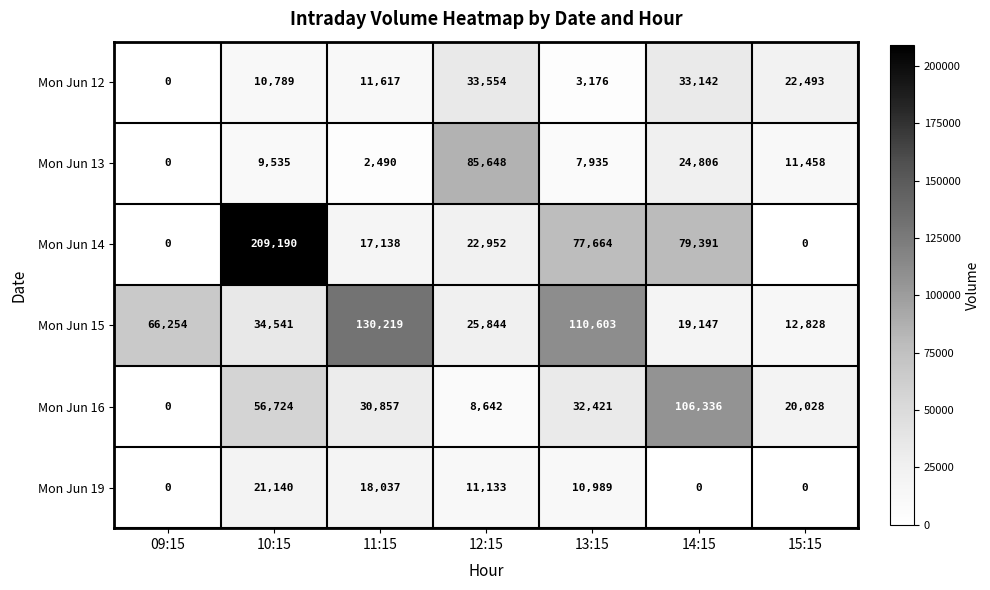

The value of Mon Jun 15 at 12:15 is 11079. True or false?

False